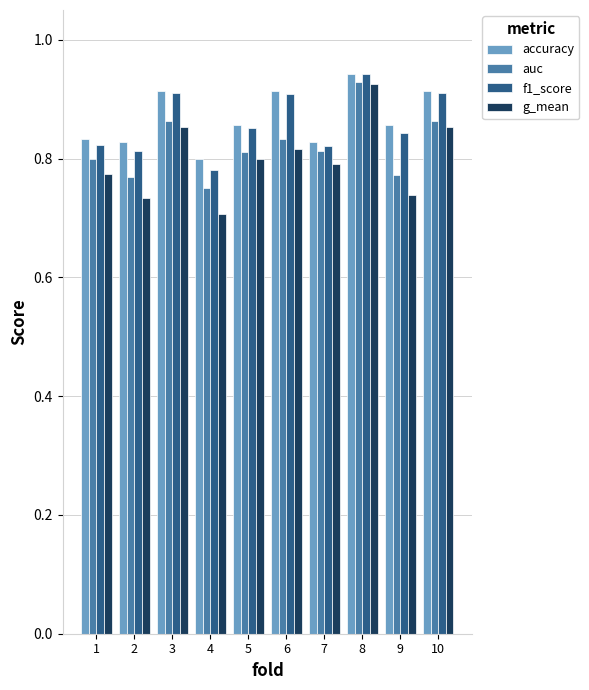

Which label corresponds to the smallest value in the chart?

4